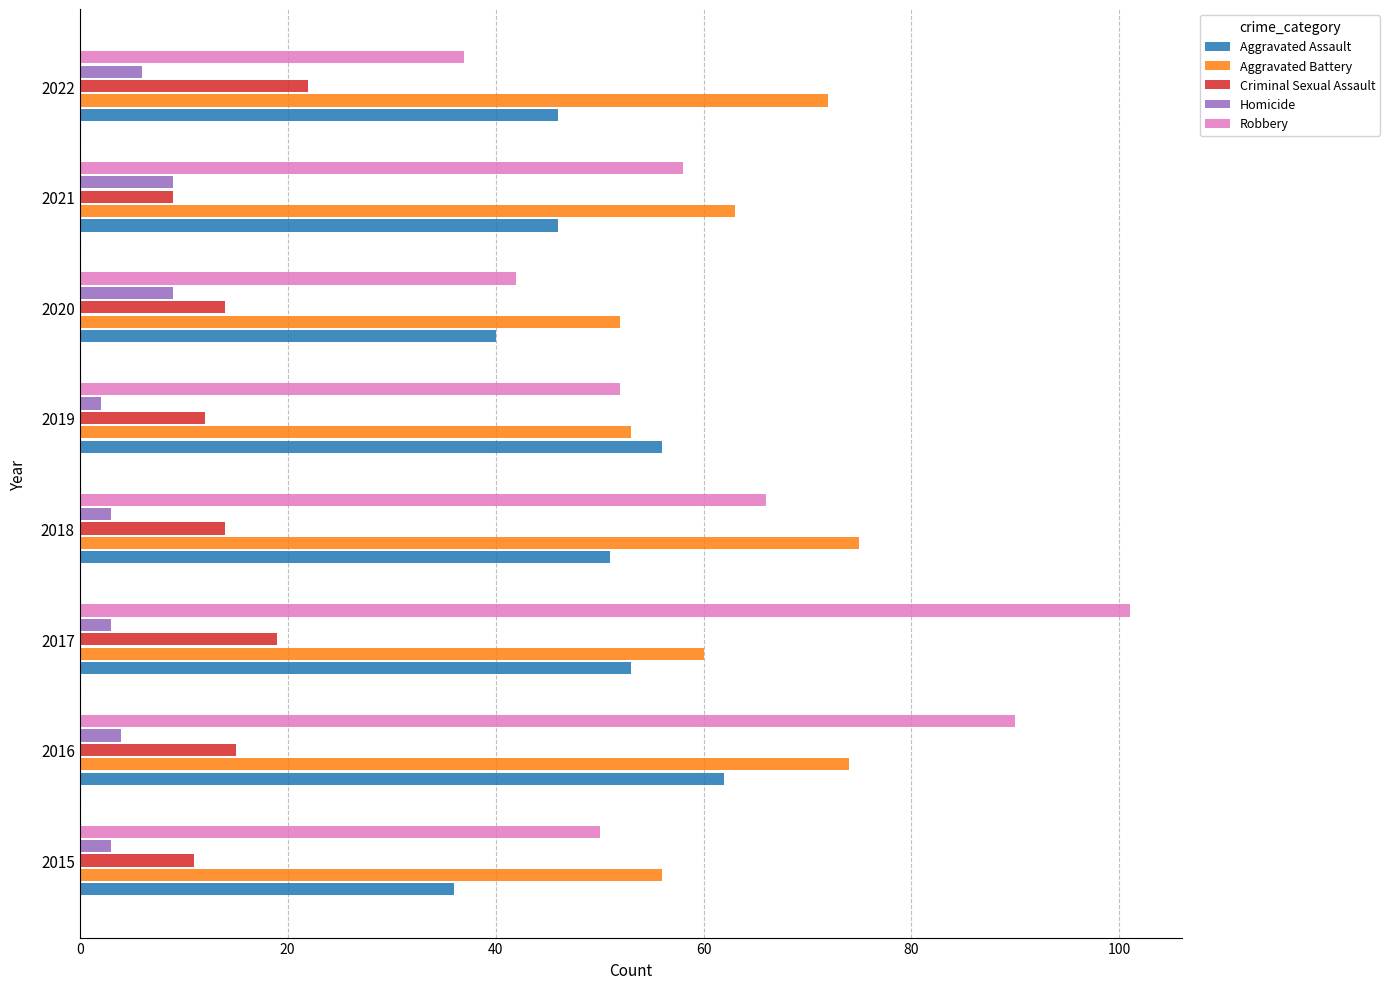

Is the value of Homicide at 2017 greater than the value of Aggravated Assault at 2021?

No